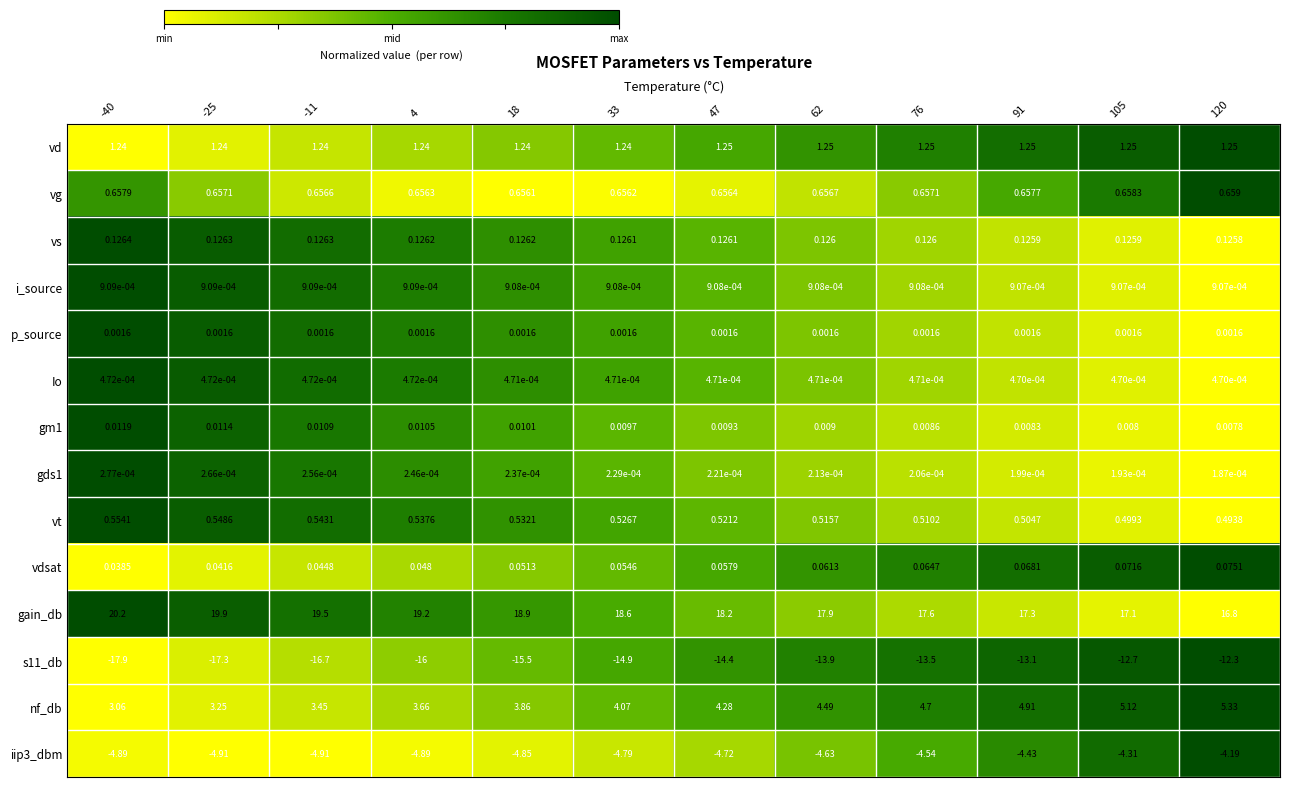

Count the number of categories in the chart.

12